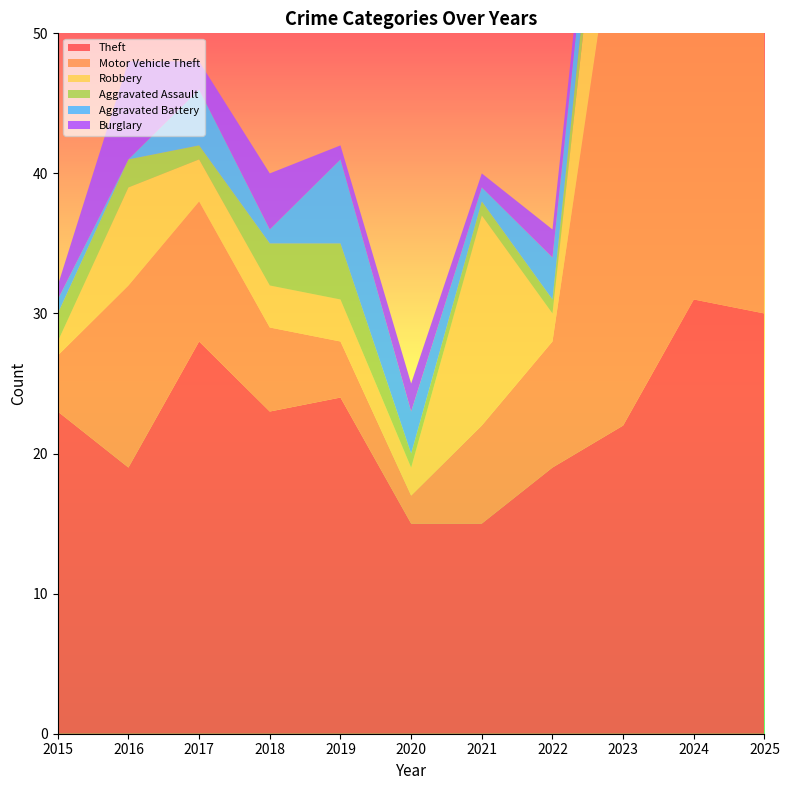

Reading right to left, list all the values displayed in this chart.

Theft: 2025=30	2024=31	2023=22	2022=19	2021=15	2020=15	2019=24	2018=23	2017=28	2016=19	2015=23
Motor Vehicle Theft: 2025=21	2024=32	2023=40	2022=9	2021=7	2020=2	2019=4	2018=6	2017=10	2016=13	2015=4
Robbery: 2025=4	2024=2	2023=14	2022=2	2021=15	2020=2	2019=3	2018=3	2017=3	2016=7	2015=1
Aggravated Assault: 2025=2	2024=10	2023=3	2022=1	2021=1	2020=1	2019=4	2018=3	2017=1	2016=2	2015=2
Aggravated Battery: 2025=4	2024=2	2023=3	2022=3	2021=1	2020=3	2019=6	2018=1	2017=4	2016=0	2015=1
Burglary: 2025=0	2024=3	2023=1	2022=2	2021=1	2020=2	2019=1	2018=4	2017=2	2016=7	2015=1